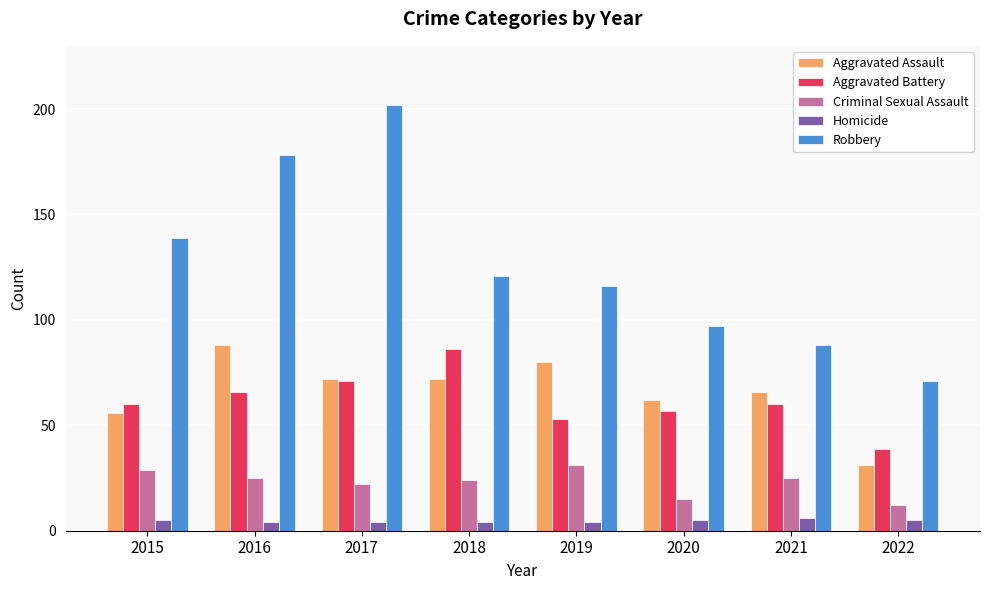

Is it true that Robbery equals 71 at 2022?

True